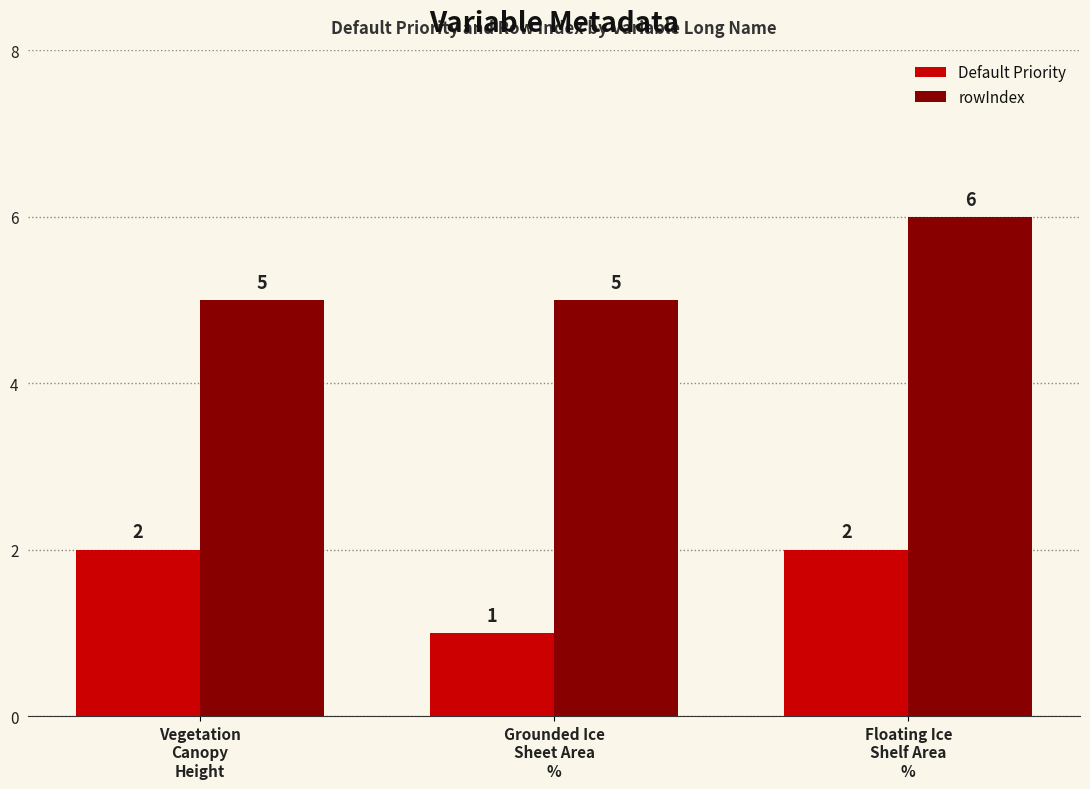

How many data points does each series have?

3